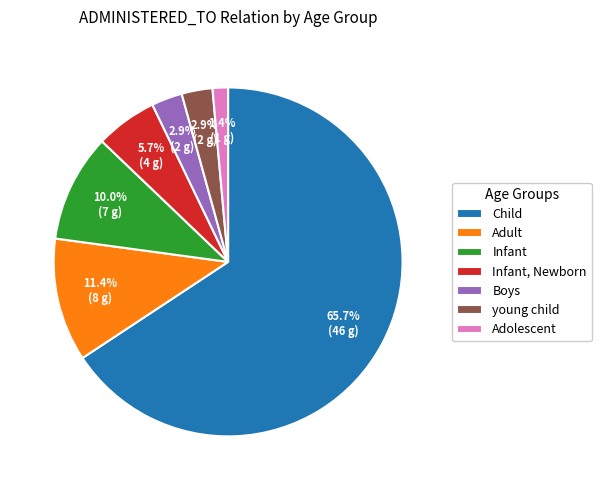

Does Child account for over 50% of the chart?

Yes